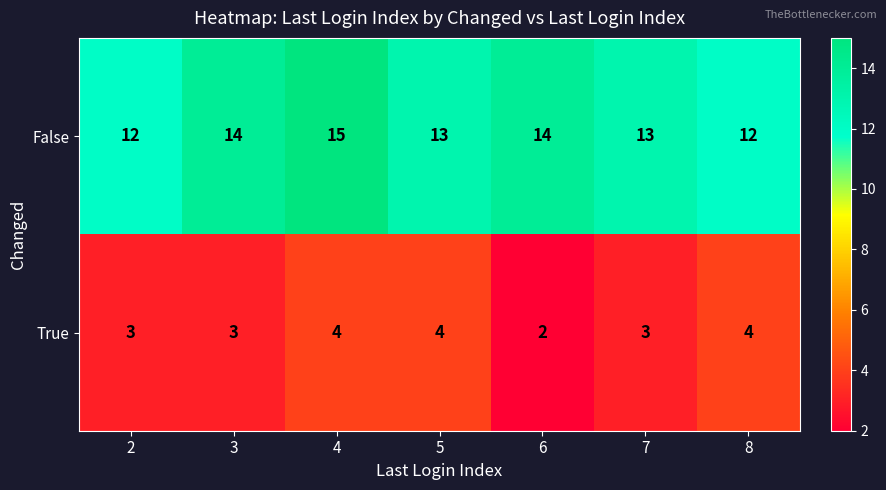

What value does the False series have at 6?

14